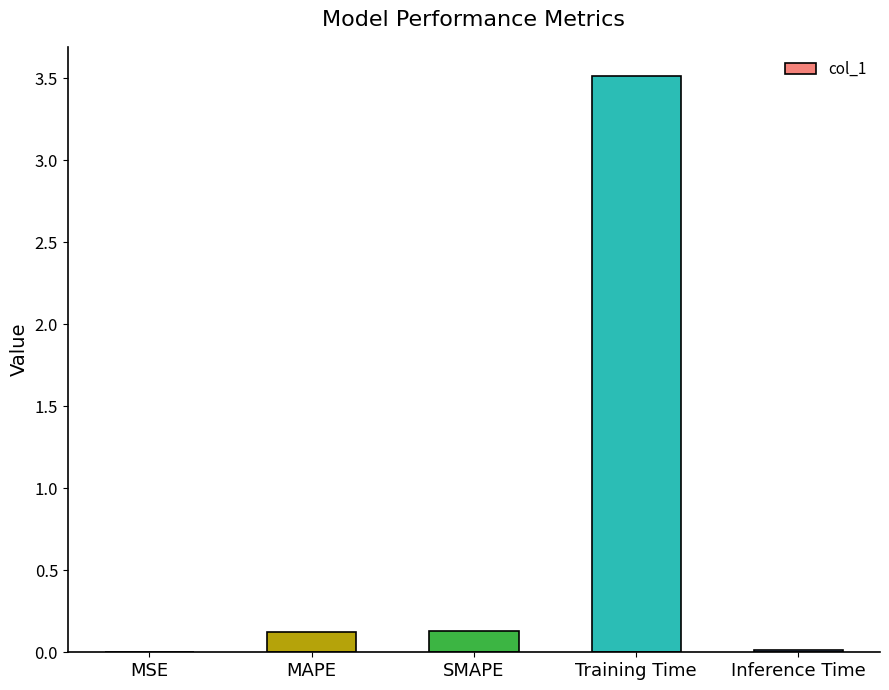

The value at Training Time is 3.5. True or false?

True